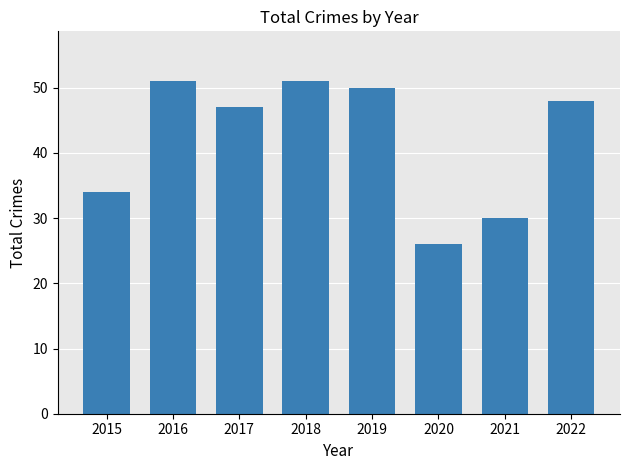

What is the minimum value shown in the chart?

26